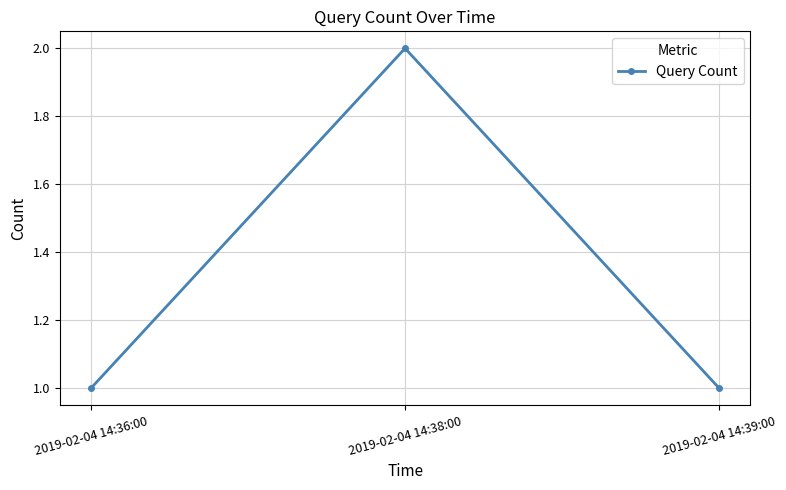

At which category does the chart reach its peak across all series?

2019-02-04 14:38:00